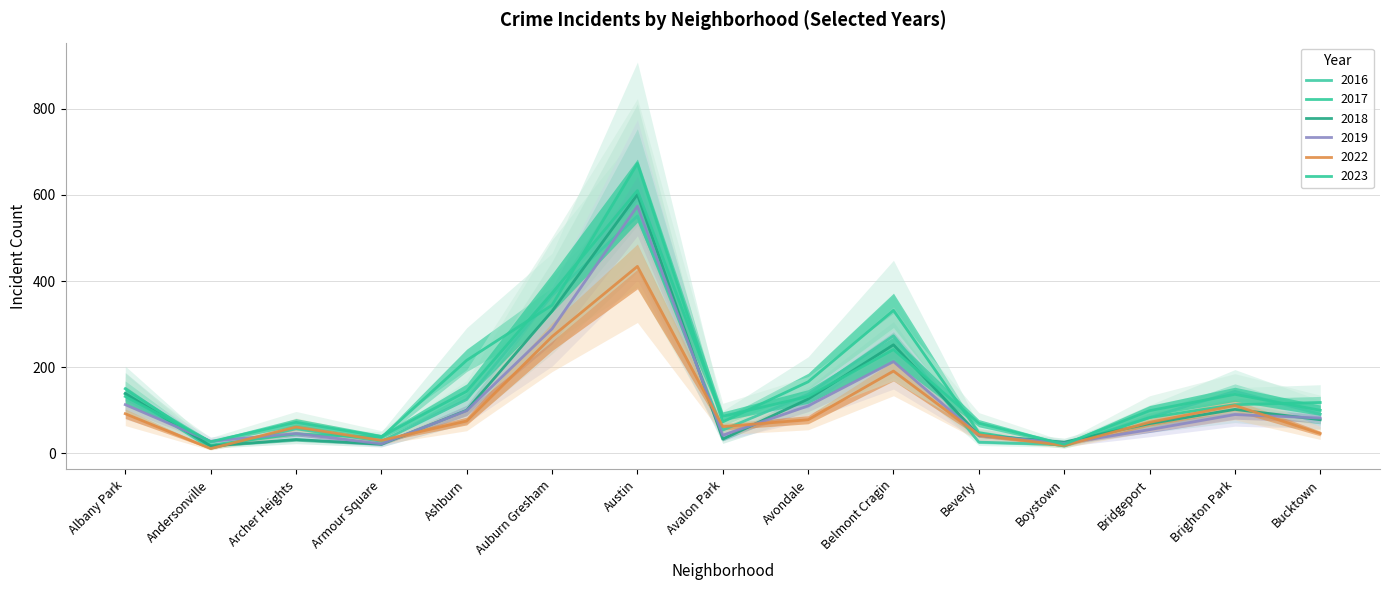

What position from the right is Bucktown?

1